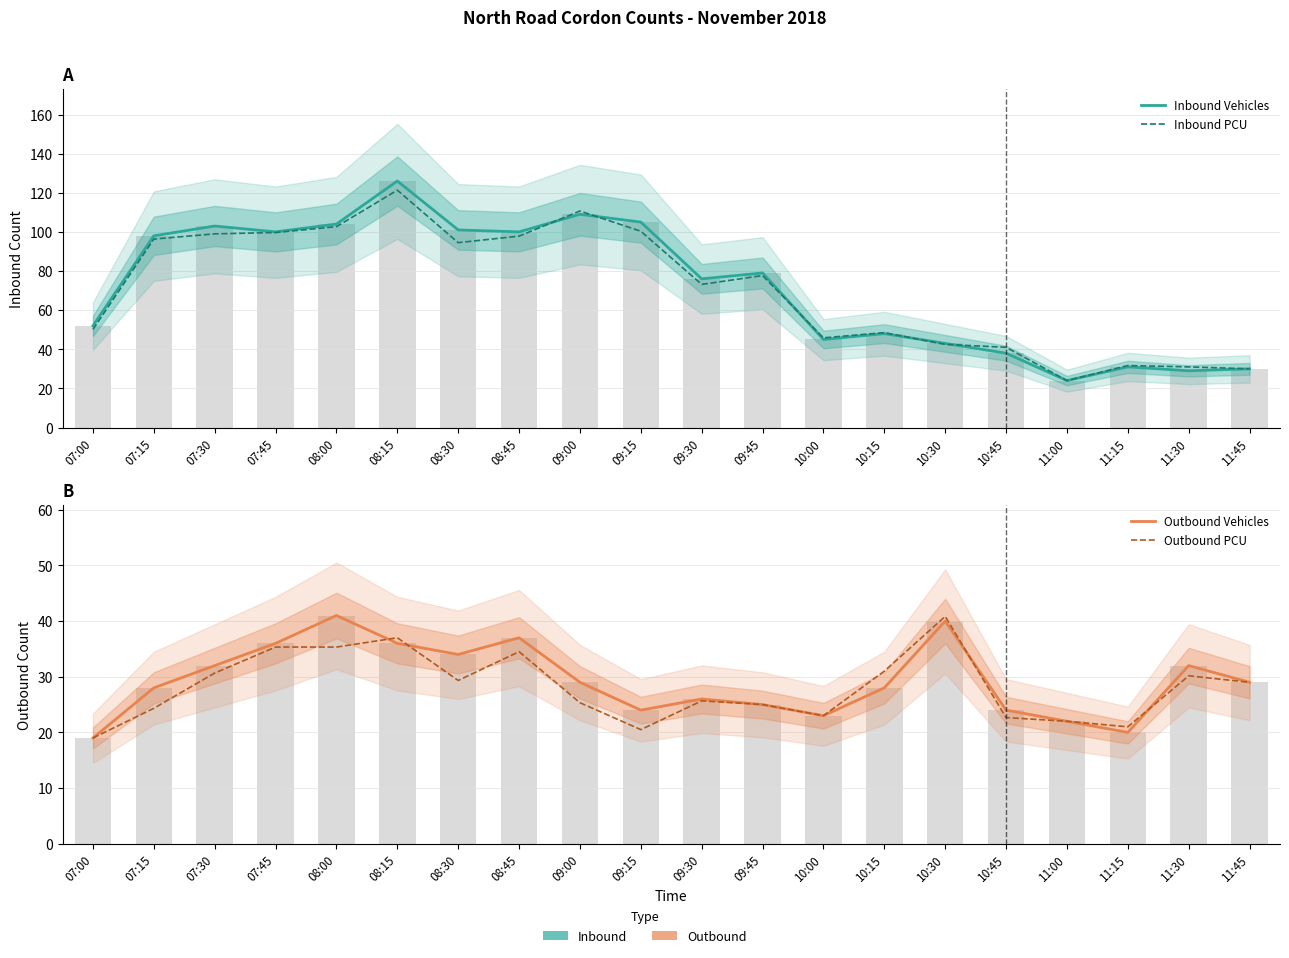

At which label does Inbound Vehicles reach its minimum?

11:00